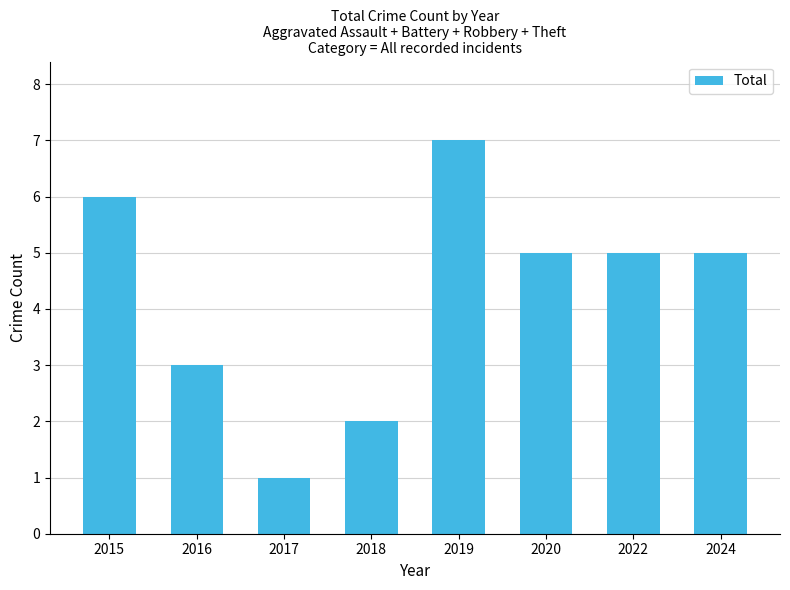

What is the change in value from 2016 to 2020?

+2